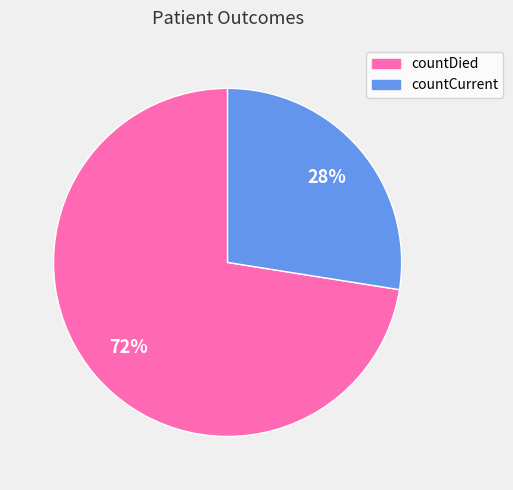

Rank the categories by value from lowest to highest.

countCurrent, countDied